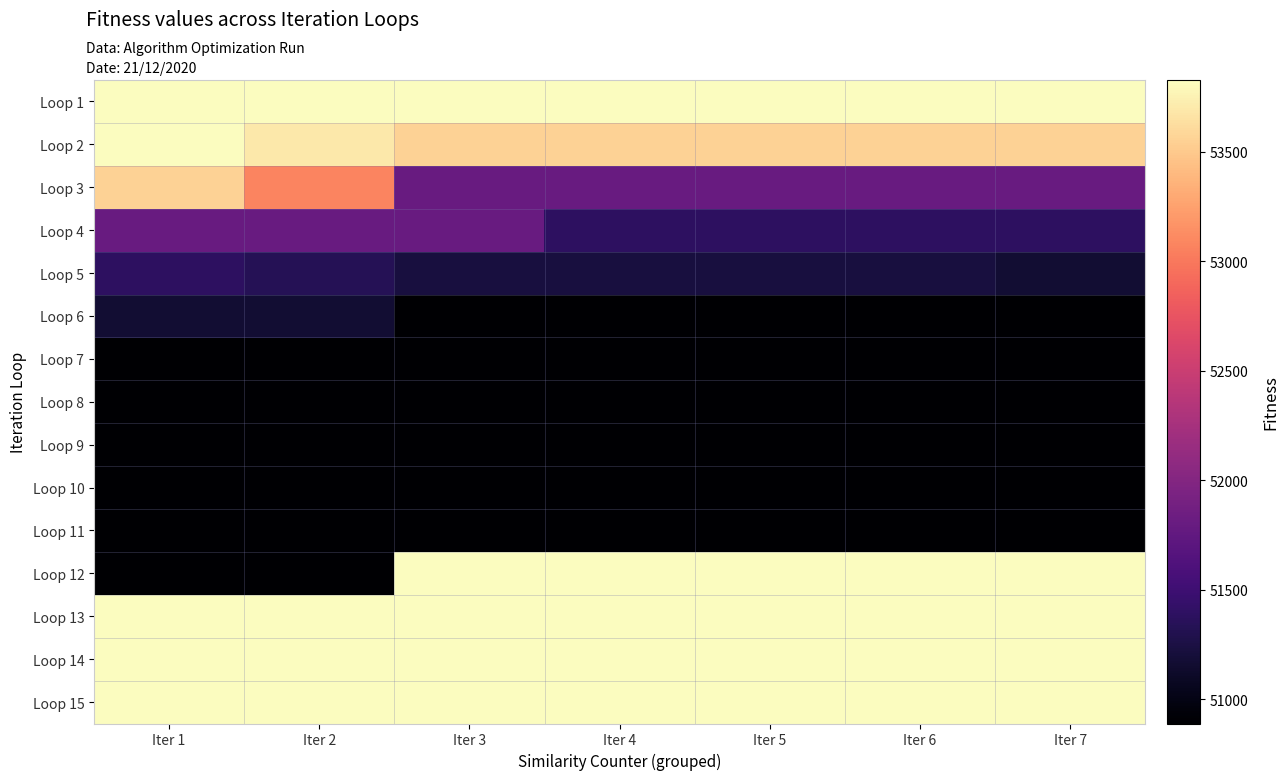

What is the total value across all series at Iter 7?

782412